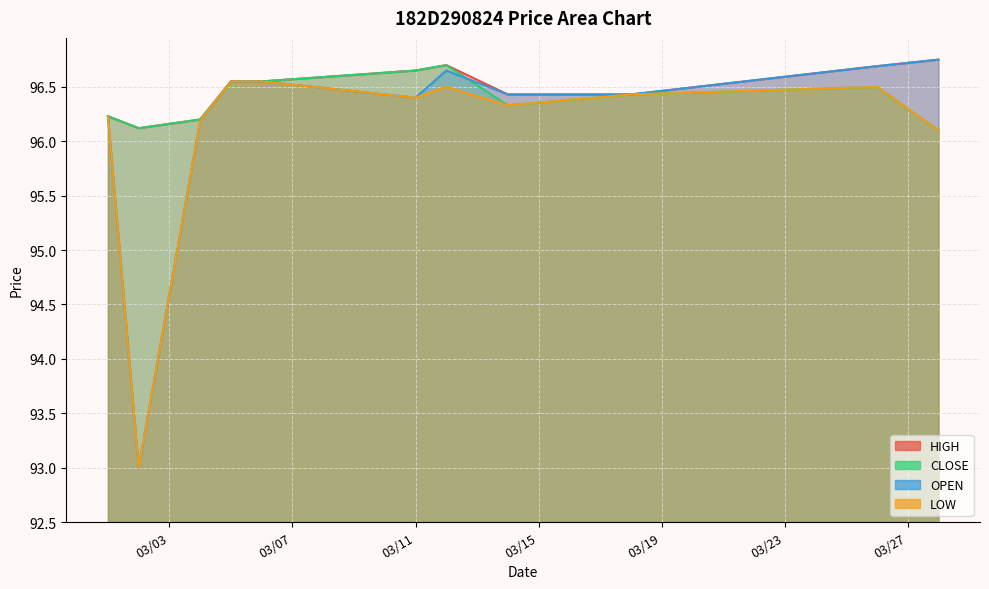

What are all the series names shown in the legend?

HIGH, CLOSE, OPEN, LOW